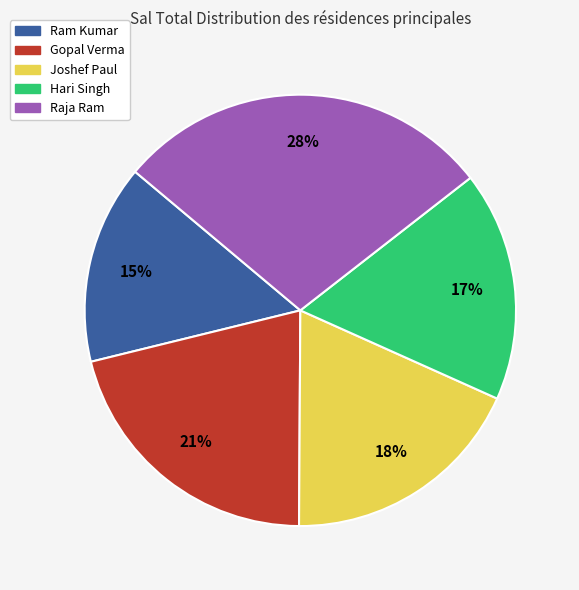

What is the ratio of the value at Joshef Paul to the value at Gopal Verma?

0.9